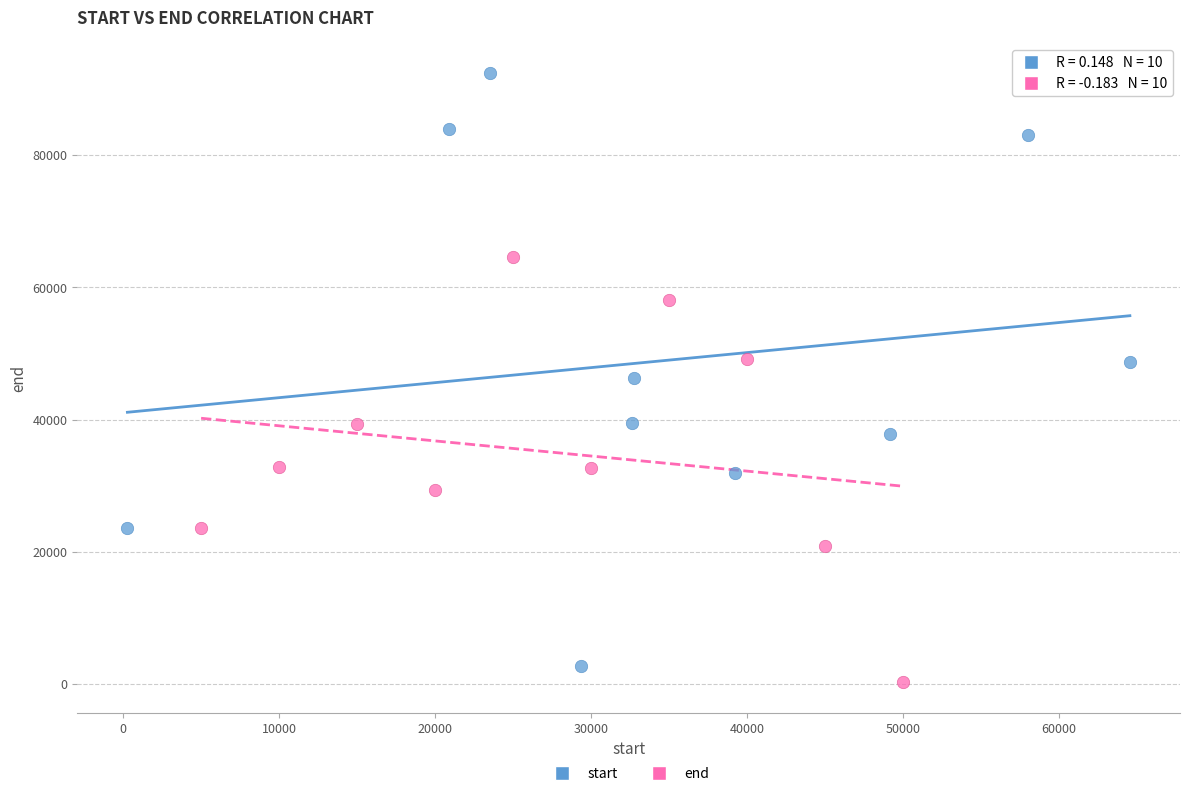

Which series has the largest Y range (max minus min)?

start